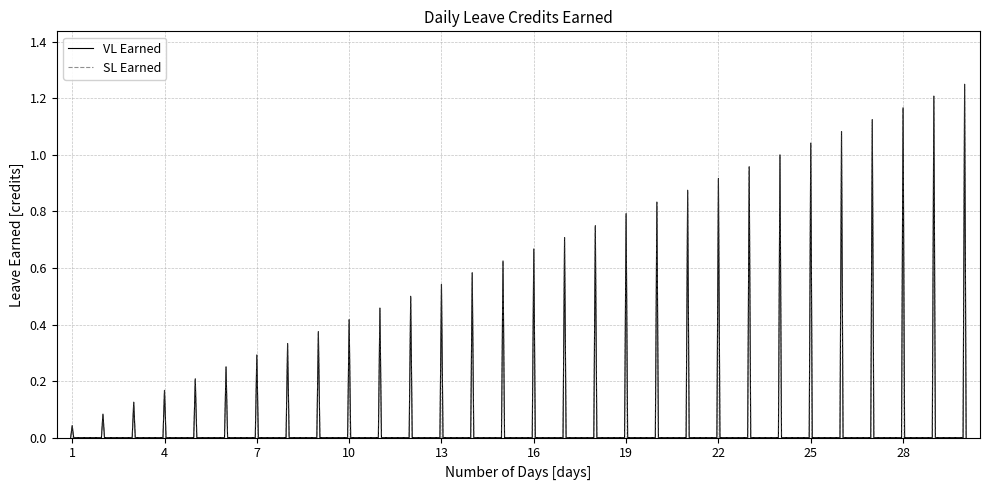

Does the chart display data point markers on the line(s)?

No